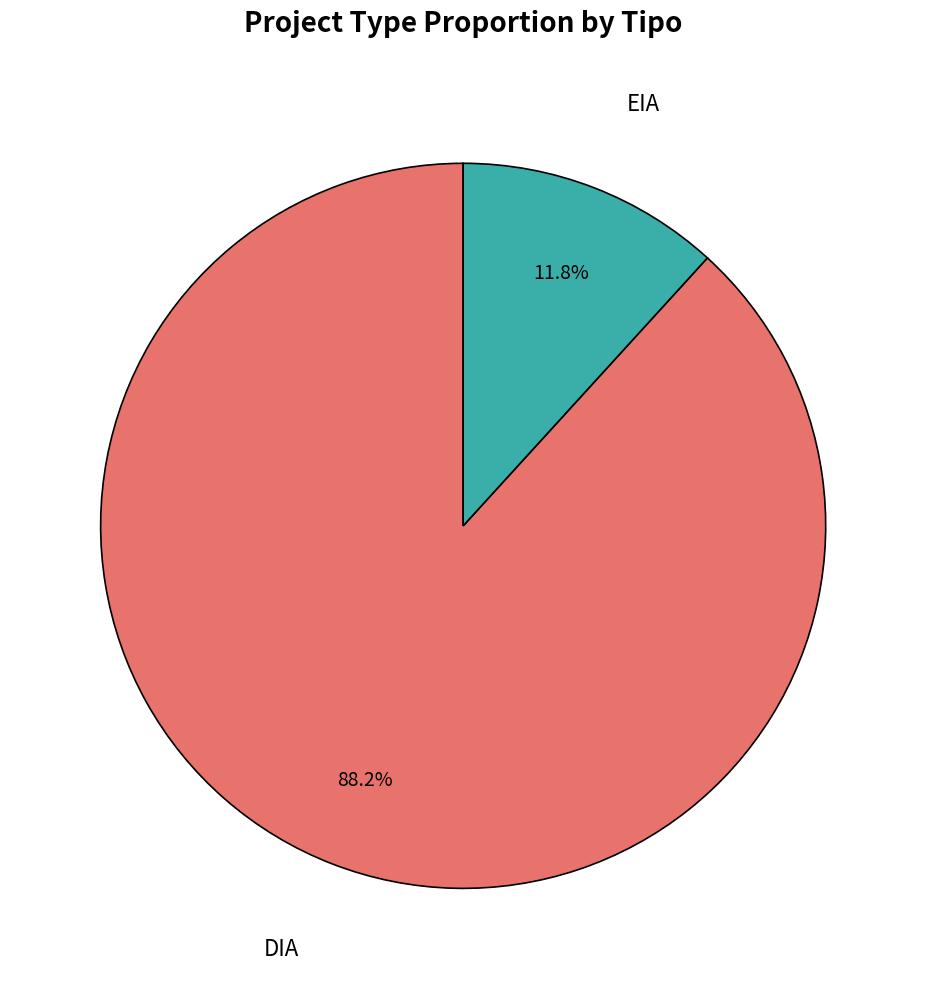

Does any single category account for the majority?

Yes